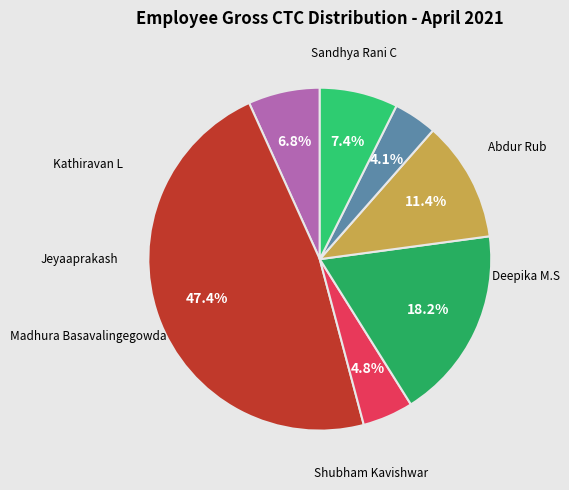

How many slices are in this pie chart?

7